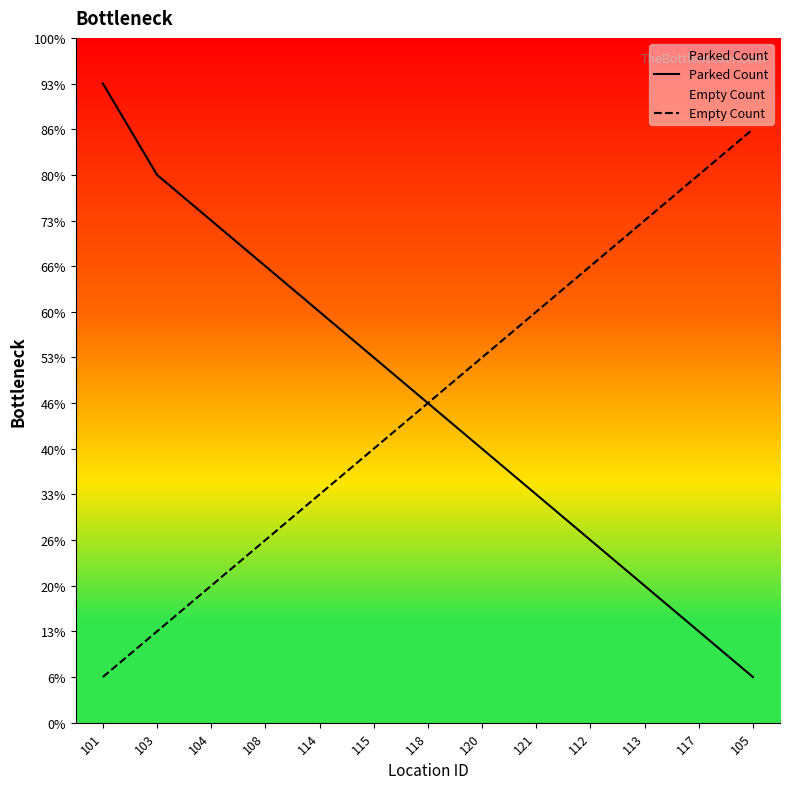

Reading left to right, list all the values displayed in this chart.

Parked Count: 14	12	11	10	9	8	7	6	5	4	3	2	1
Empty Count: 1	2	3	4	5	6	7	8	9	10	11	12	13